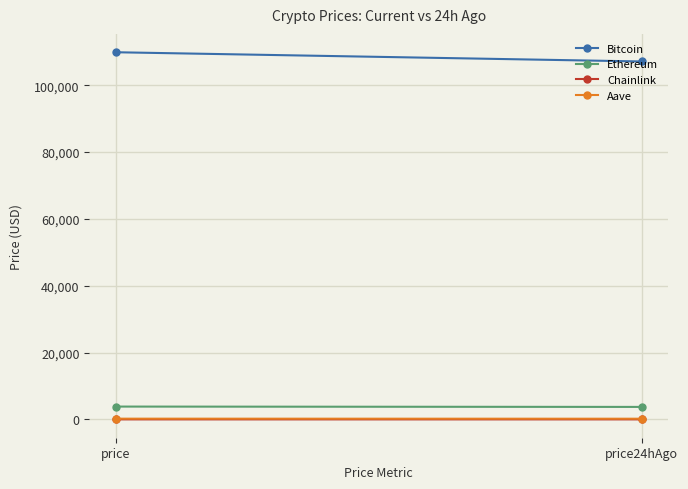

How many data points does each series have?

2